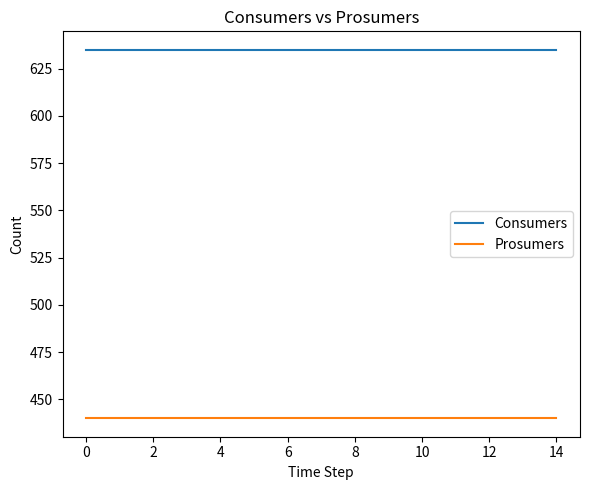

List the series in order of their peak value, lowest first.

Prosumers, Consumers